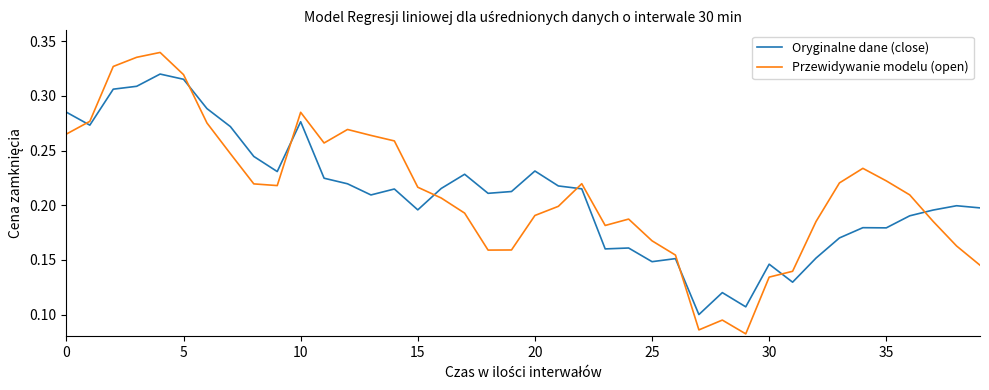

How many intersections are there between Przewidywanie modelu (open) and Oryginalne dane (close)?

8